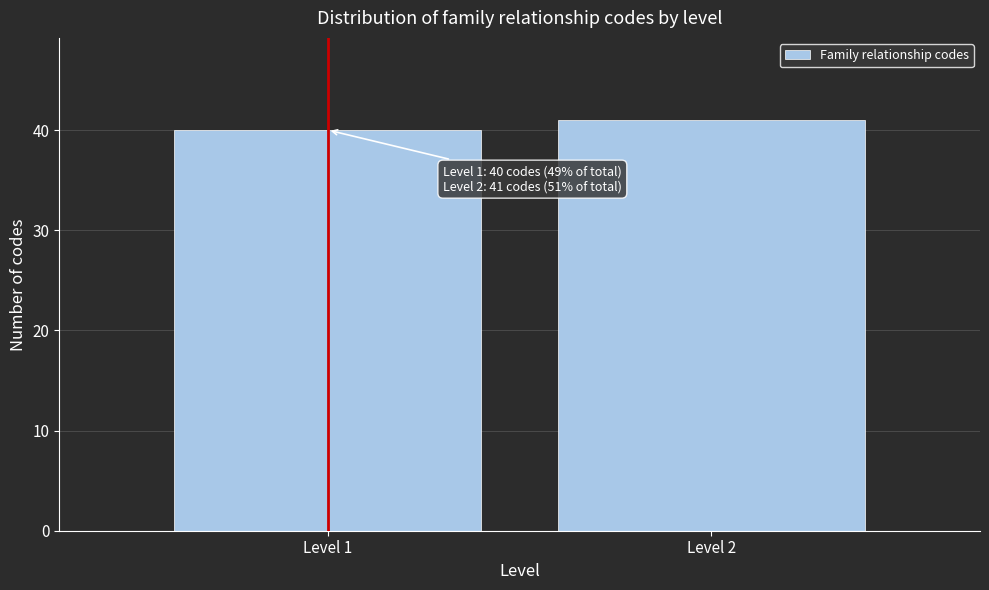

Reading left to right, what are all the values shown in this chart?

Level 1=40	Level 2=41